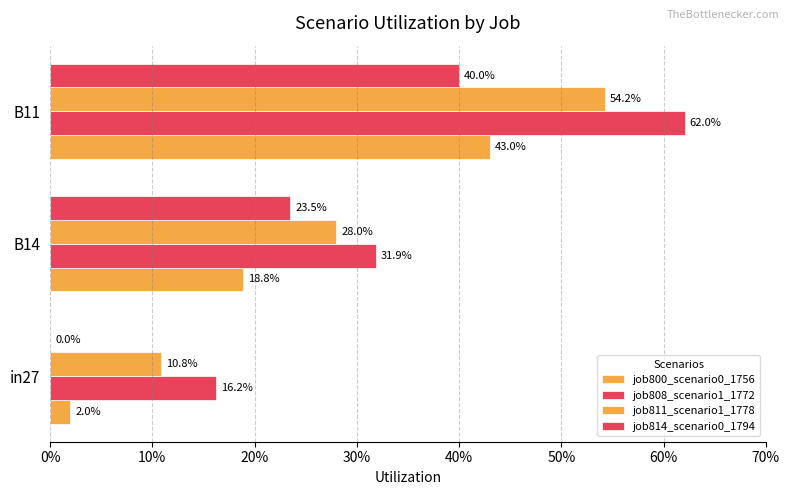

What position from the left is 0%?

1